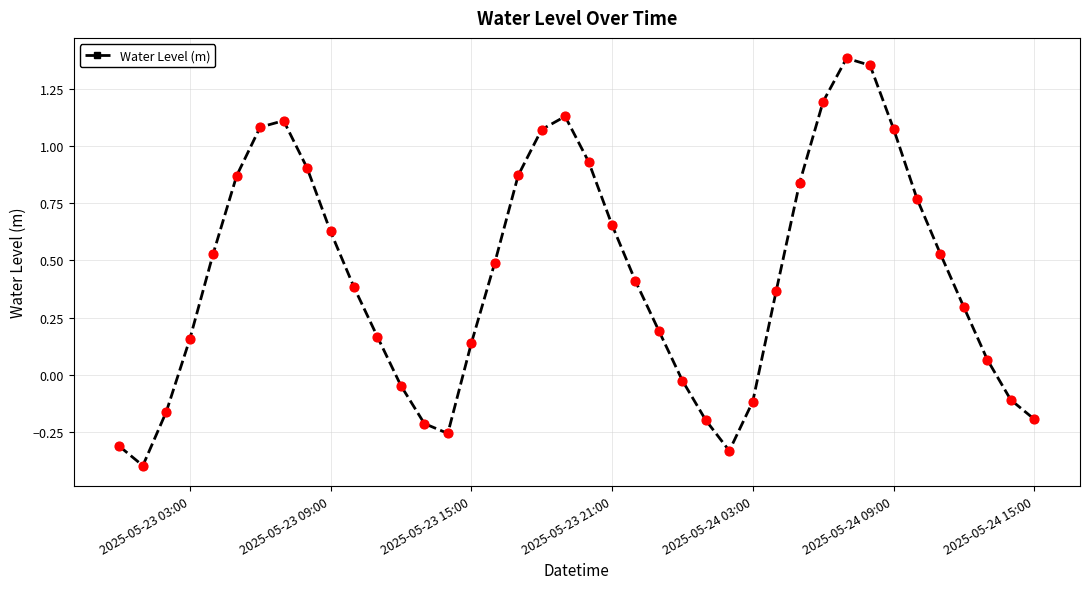

What is the difference between the second highest and second lowest values?

1.7